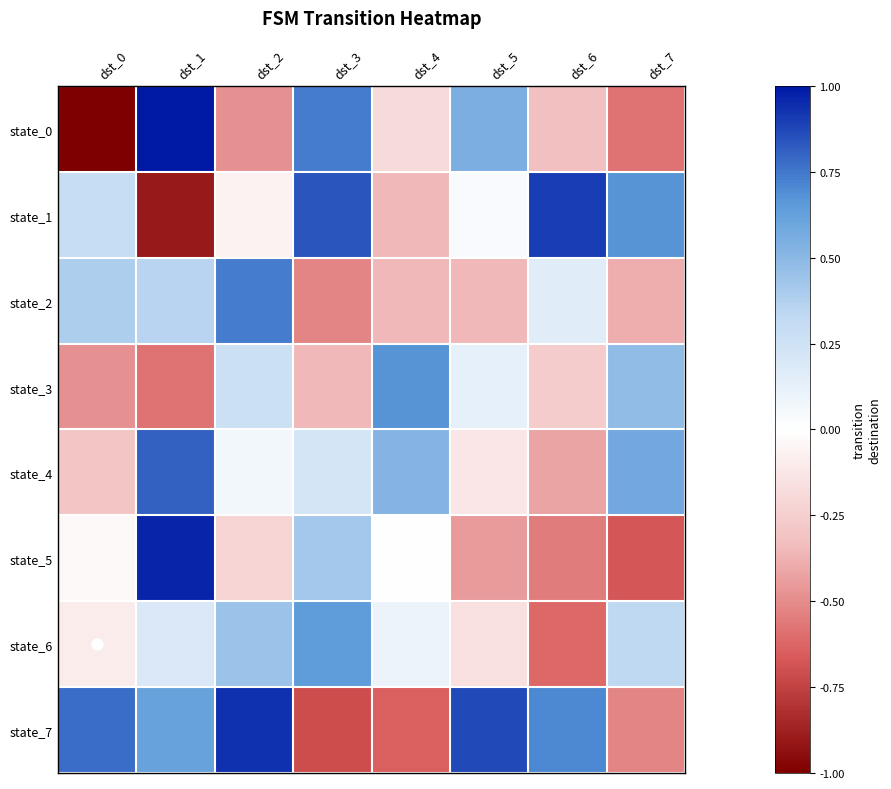

Reading left to right, transcribe all the data shown in this chart.

state_0: dst_0=-1.0	dst_1=1.0	dst_2=-0.5	dst_3=0.7	dst_4=-0.2	dst_5=0.5	dst_6=-0.3	dst_7=-0.6
state_1: dst_0=0.3	dst_1=-0.9	dst_2=-0.1	dst_3=0.8	dst_4=-0.4	dst_5=0.0	dst_6=0.9	dst_7=0.7
state_2: dst_0=0.4	dst_1=0.4	dst_2=0.7	dst_3=-0.5	dst_4=-0.4	dst_5=-0.4	dst_6=0.2	dst_7=-0.4
state_3: dst_0=-0.5	dst_1=-0.6	dst_2=0.3	dst_3=-0.4	dst_4=0.7	dst_5=0.1	dst_6=-0.3	dst_7=0.5
state_4: dst_0=-0.3	dst_1=0.8	dst_2=0.1	dst_3=0.2	dst_4=0.5	dst_5=-0.1	dst_6=-0.4	dst_7=0.6
state_5: dst_0=-0.0	dst_1=1.0	dst_2=-0.2	dst_3=0.4	dst_4=0.0	dst_5=-0.5	dst_6=-0.5	dst_7=-0.7
state_6: dst_0=-0.1	dst_1=0.2	dst_2=0.5	dst_3=0.6	dst_4=0.1	dst_5=-0.2	dst_6=-0.6	dst_7=0.3
state_7: dst_0=0.8	dst_1=0.6	dst_2=0.9	dst_3=-0.7	dst_4=-0.6	dst_5=0.9	dst_6=0.7	dst_7=-0.5